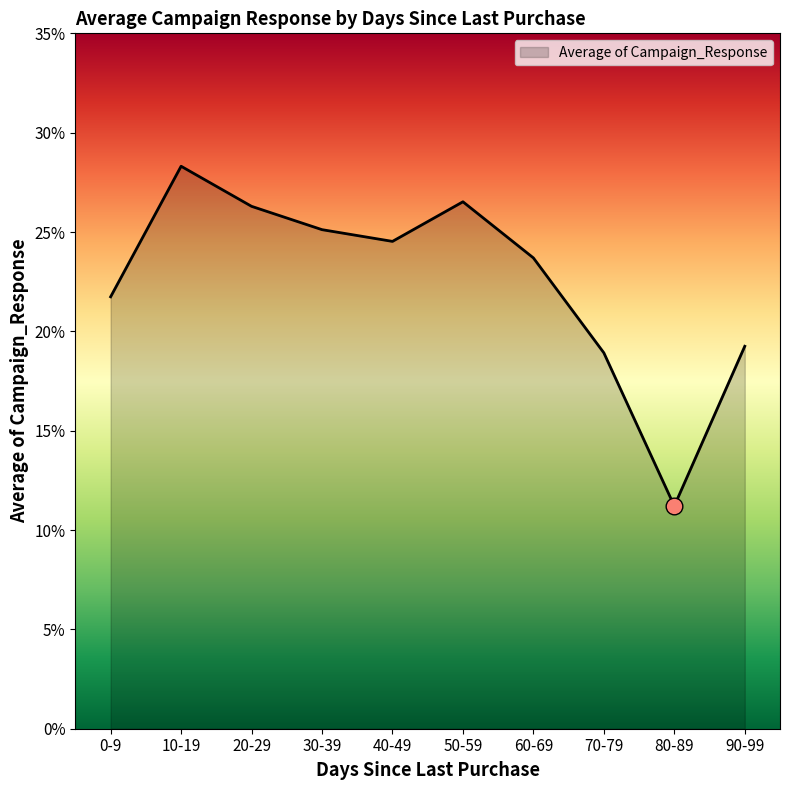

Does the chart have visible grid lines?

No